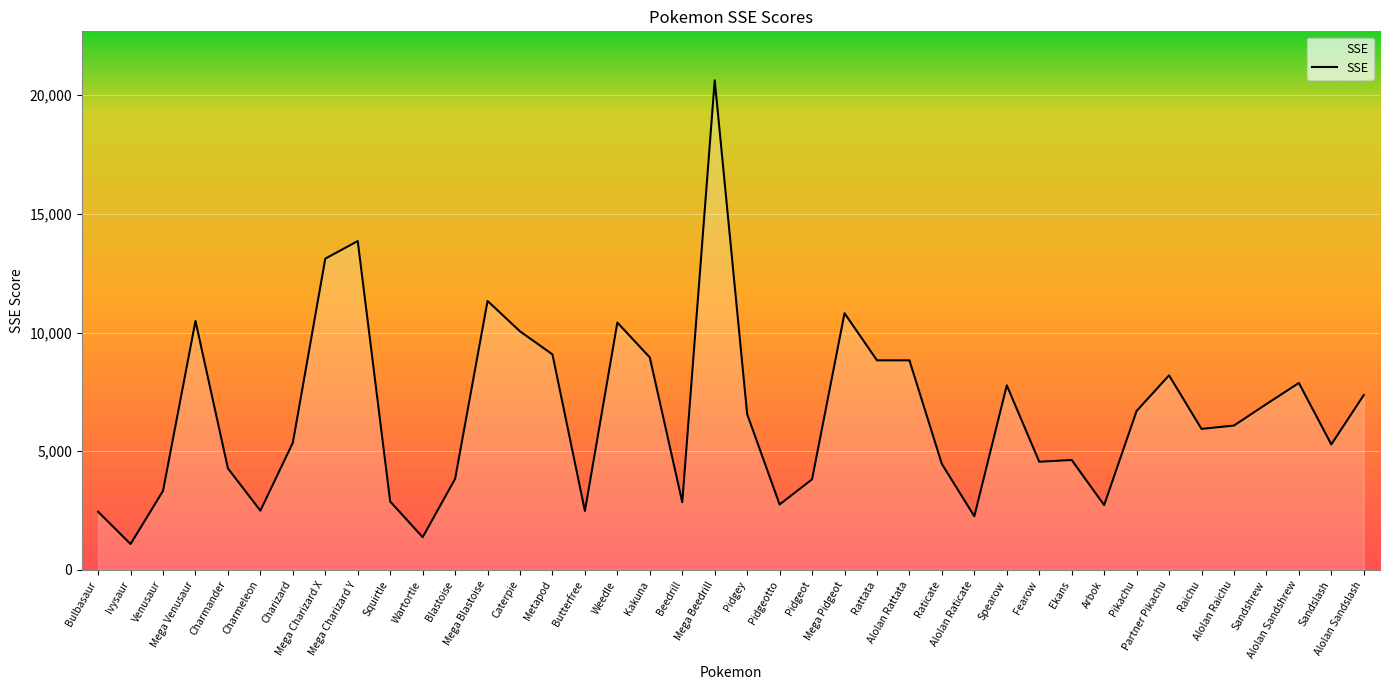

What position from the left is Ivysaur?

2